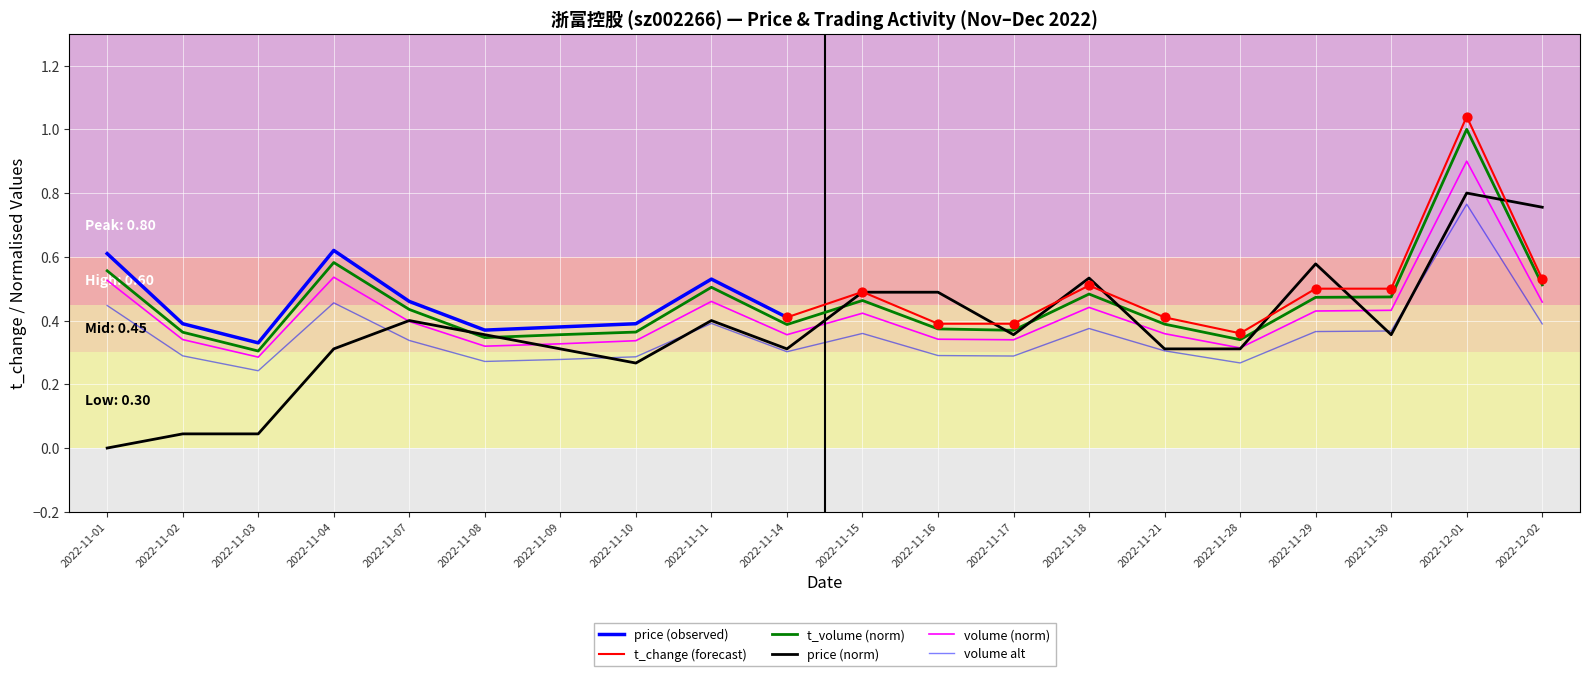

Which series contains the lowest Y value?

price